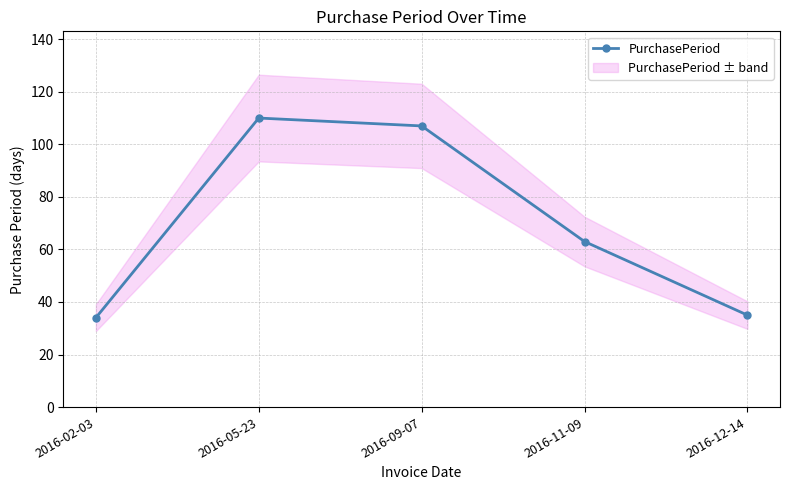

Which category has the highest value across all series?

2016-05-23